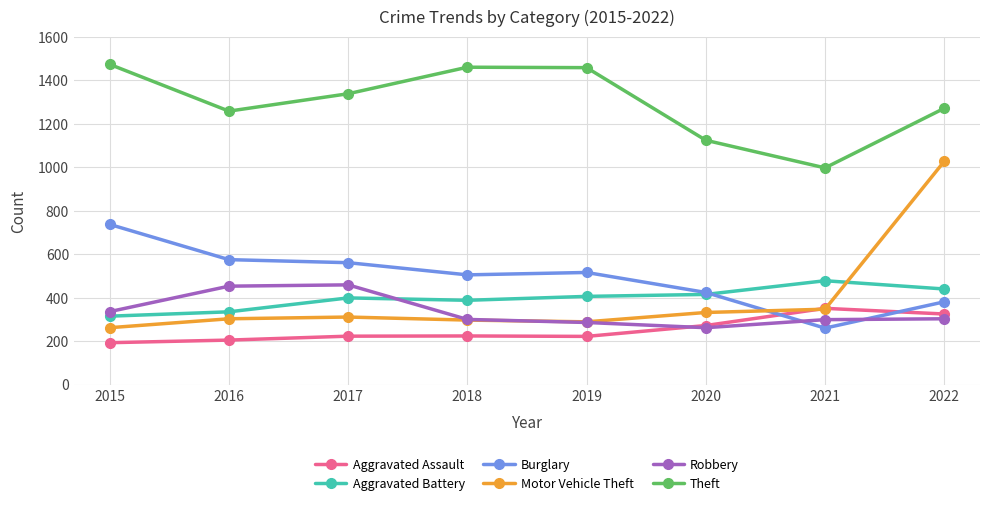

At which category does Aggravated Battery reach its first local valley?

2018